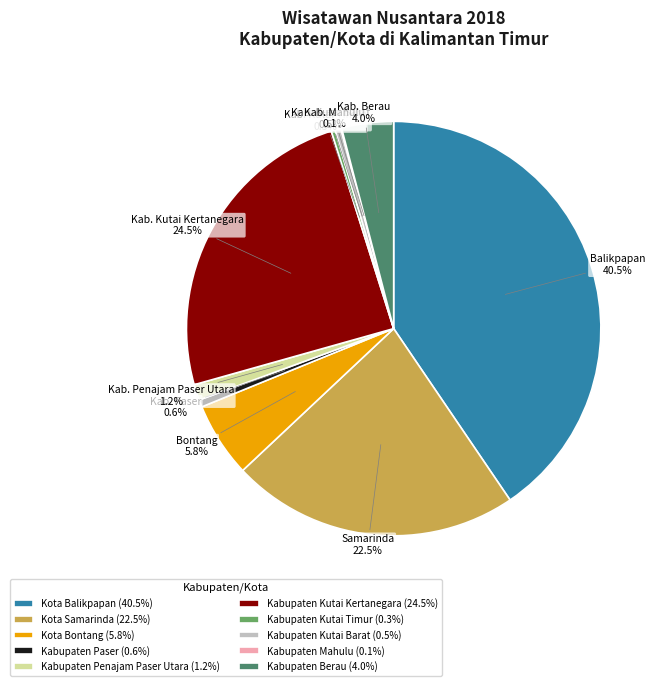

Between Kabupaten Kutai Kertanegara (24.5%) and Kota Samarinda (22.5%), which is larger?

Kabupaten Kutai Kertanegara (24.5%)